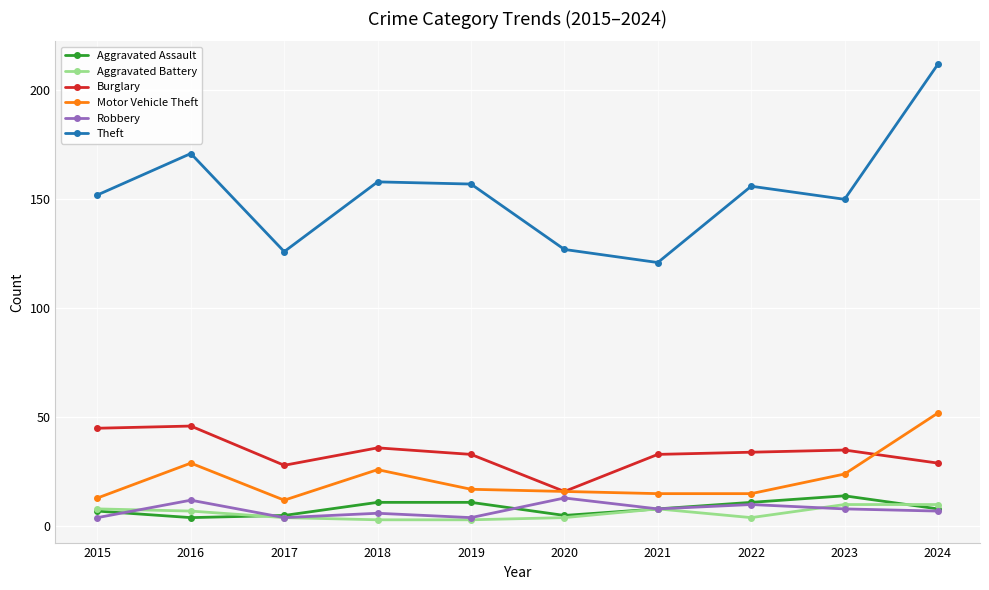

What is the difference between the Aggravated Battery values at 2021 and 2019?

5